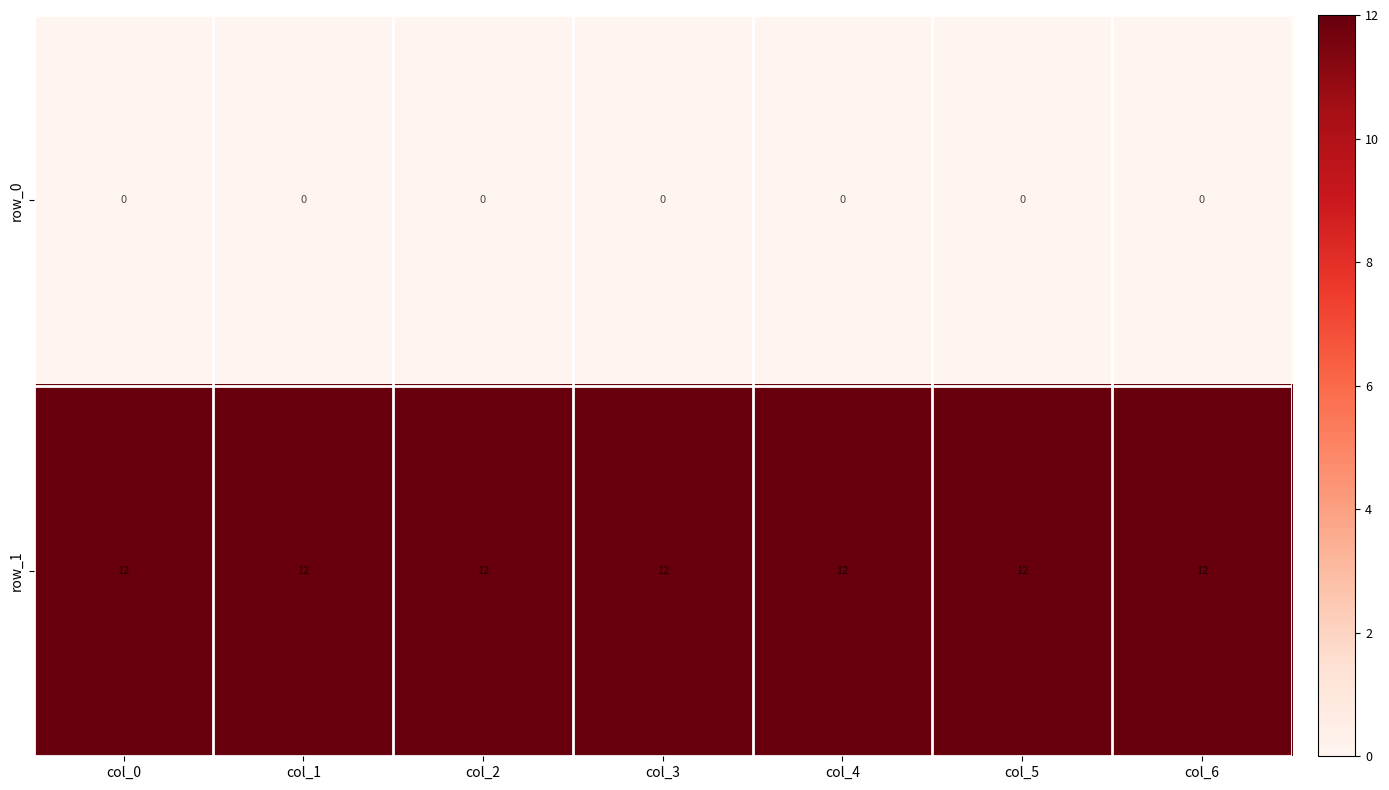

True or false: row_1 has a value of 12 at col_0.

True